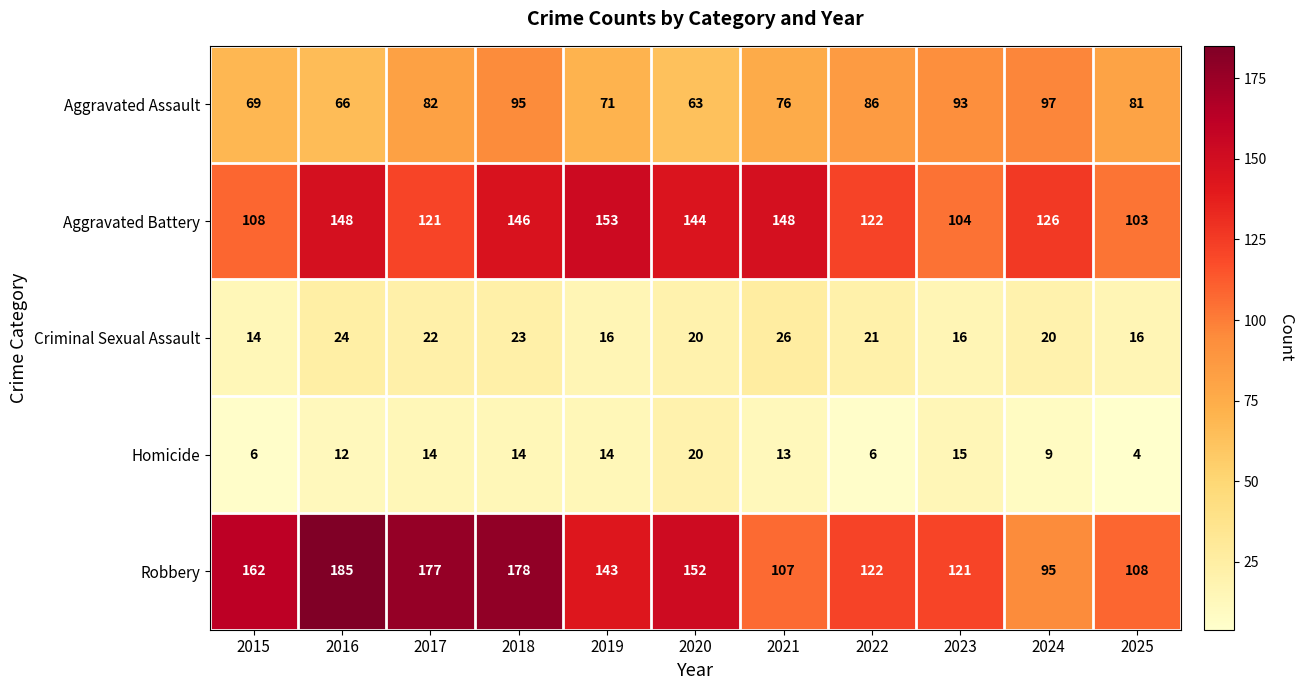

What is the sum of the Aggravated Assault values at 2016 and 2021?

142